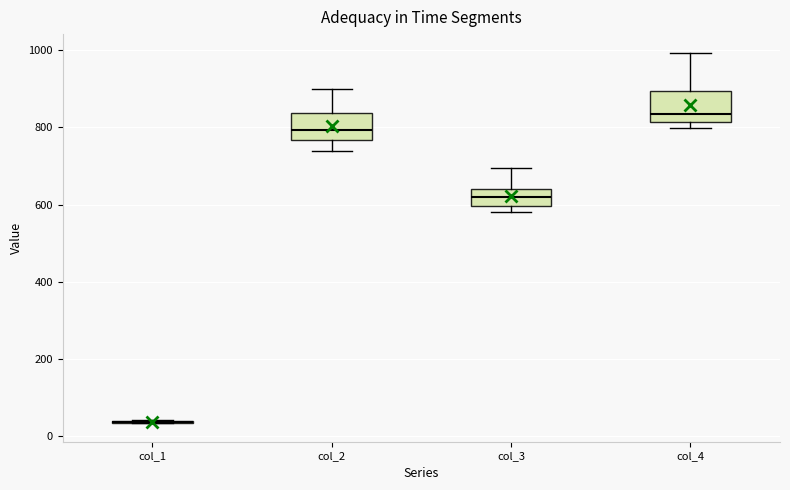

Reading left to right, read every box against the y-axis: the position of its median line, the range the box covers, and the ends of its whiskers. The values are not printed on the chart, so give them approximately, as read against the axis.

col_1: box collapsed to a line at 40, whiskers 40 to 40
col_2: median 800, box 760 to 840, whiskers 740 to 900
col_3: median 620, box 600 to 640, whiskers 580 to 700
col_4: median 840, box 820 to 900, whiskers 800 to 1000